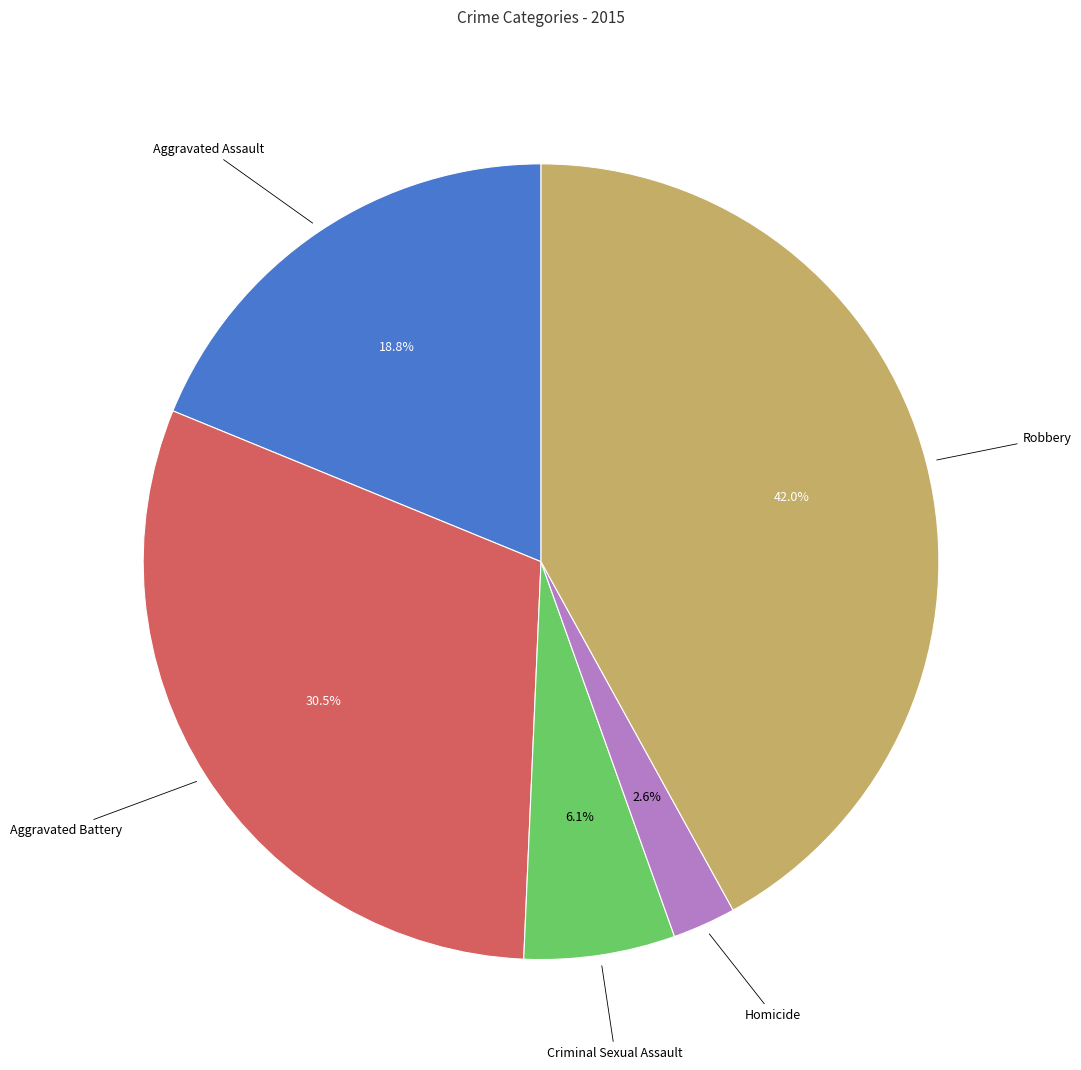

Rank the categories by value from lowest to highest.

Homicide, Criminal Sexual Assault, Aggravated Assault, Aggravated Battery, Robbery